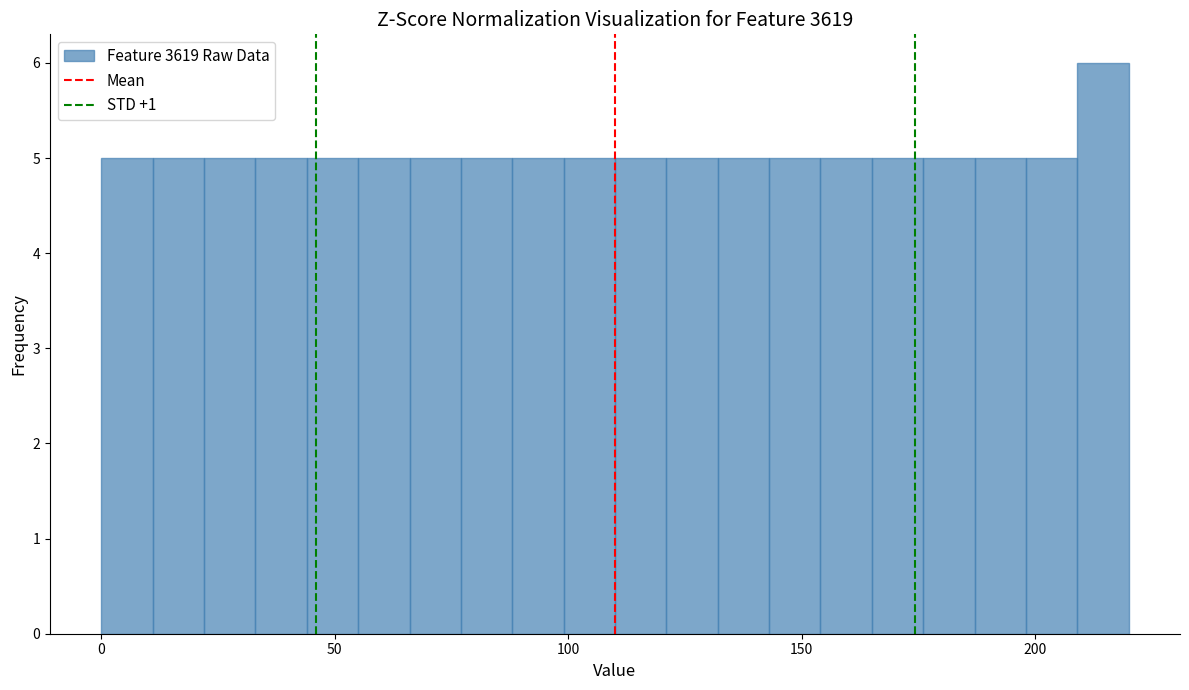

Around what value on the x-axis is the tallest bar? Give the approximate position of its centre, as read against the axis.

215